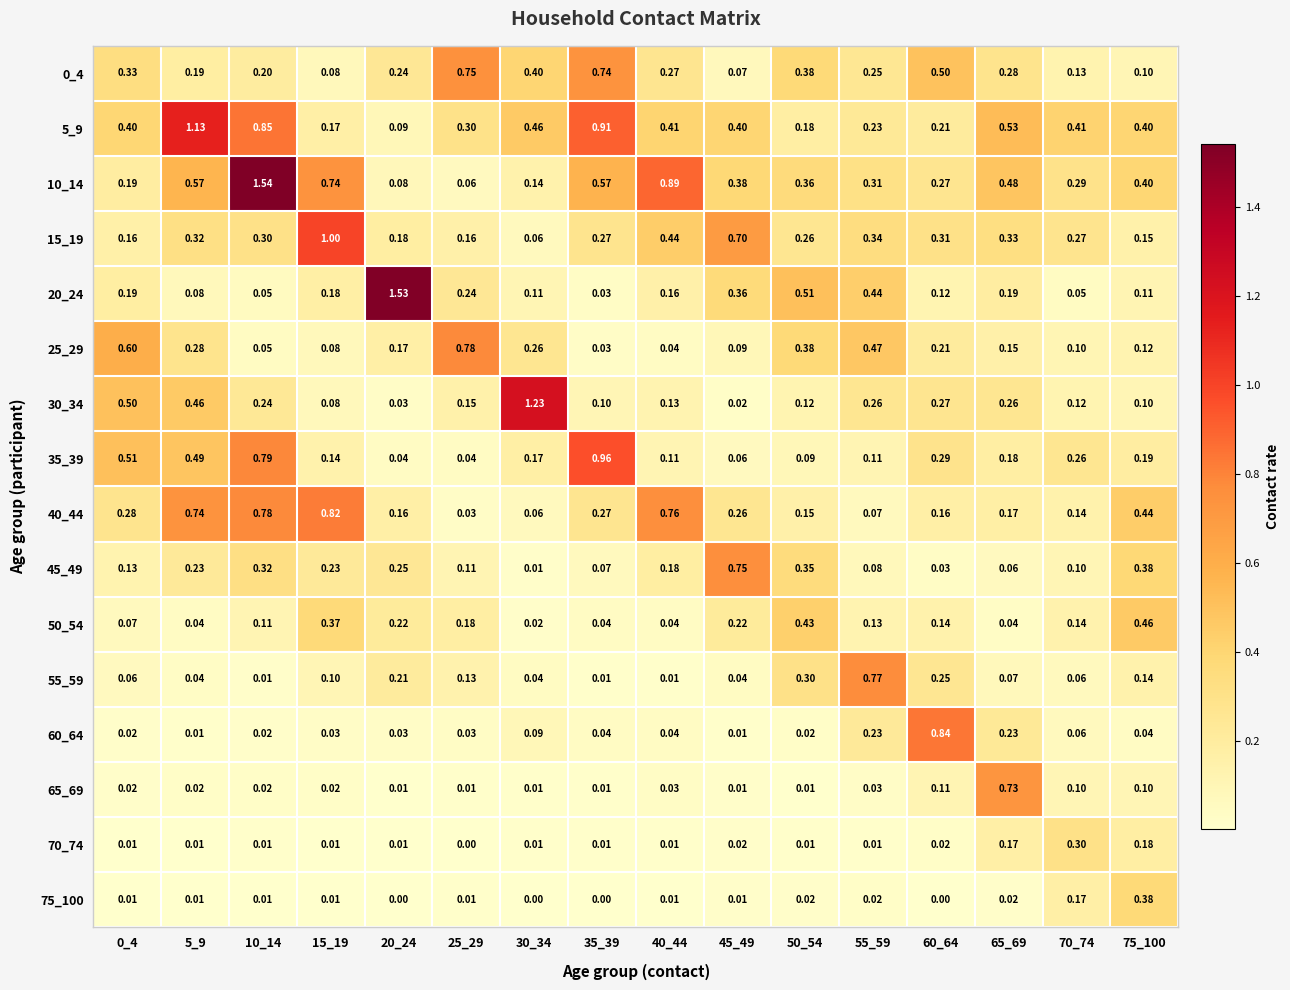

Is the value of 20_24 at 60_64 greater than the value of 70_74 at 35_39?

Yes